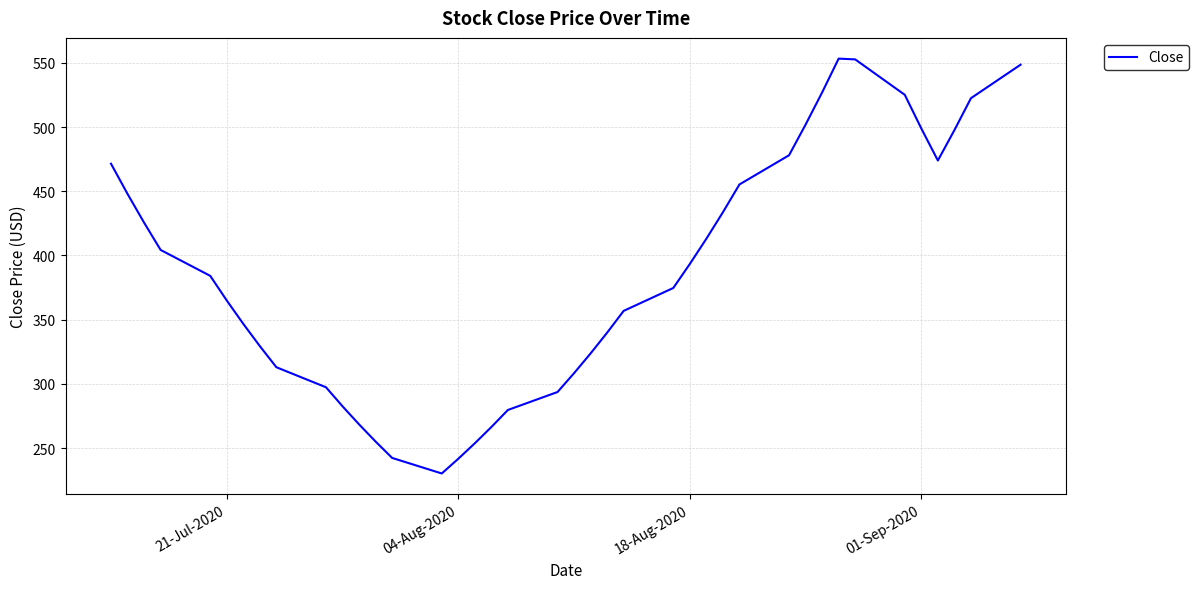

Is this an area chart (filled region under the line)?

No